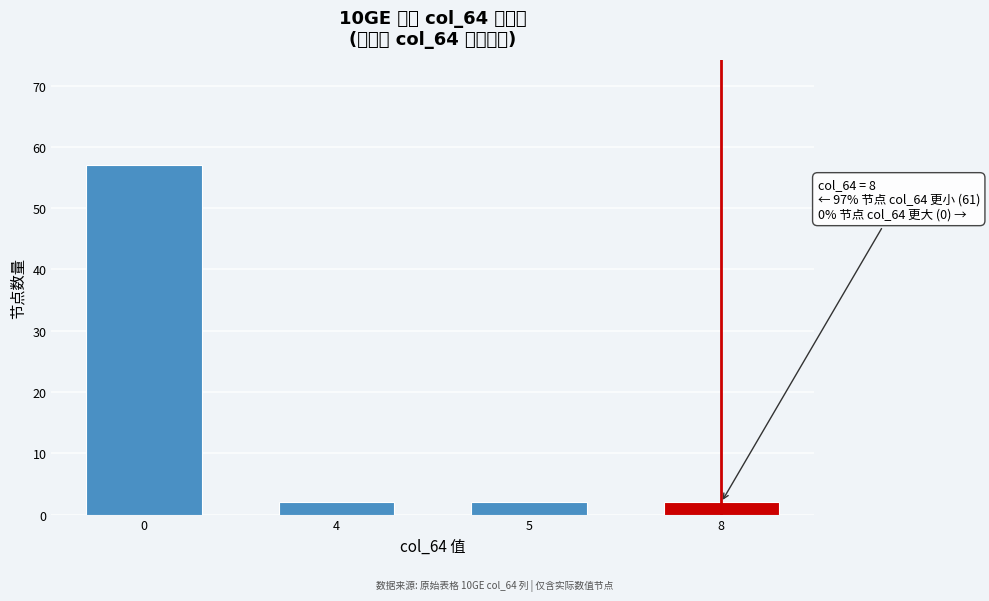

Reading left to right, what are all the values shown in this chart?

57	2	2	2